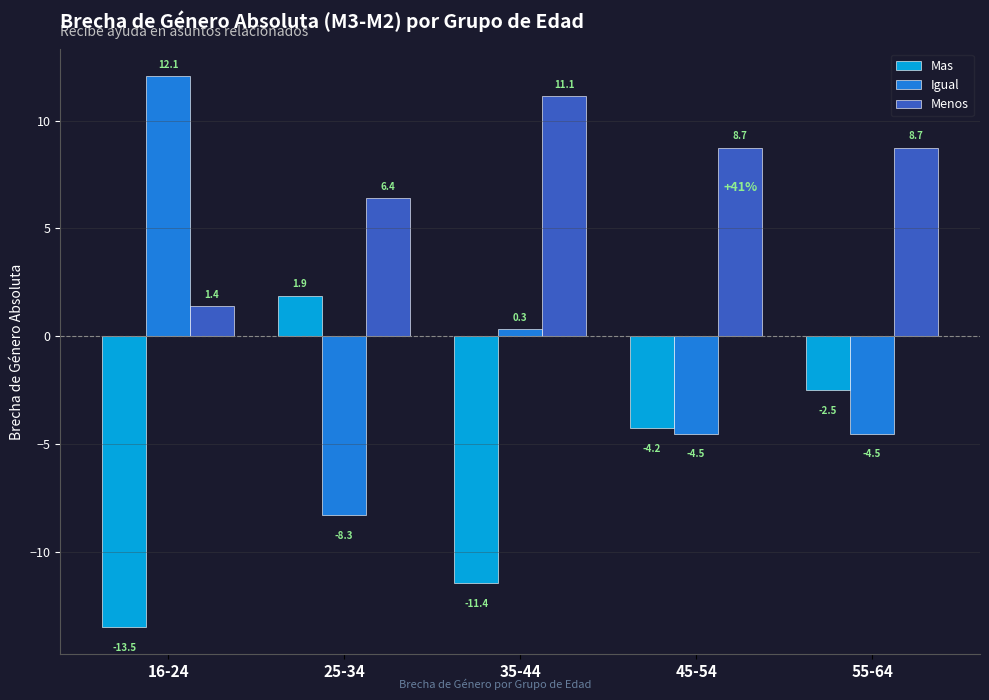

What is the difference between the Mas values at 25-34 and 45-54?

6.1